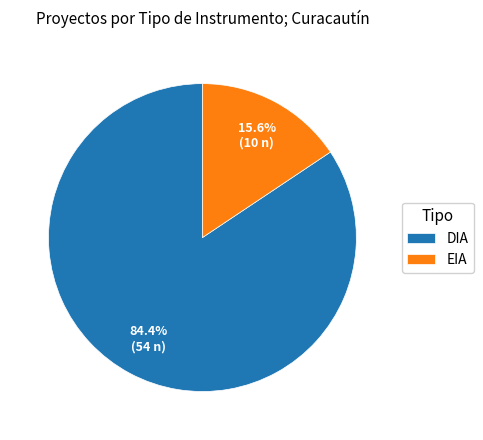

What portion of the pie excludes EIA?

84.4%